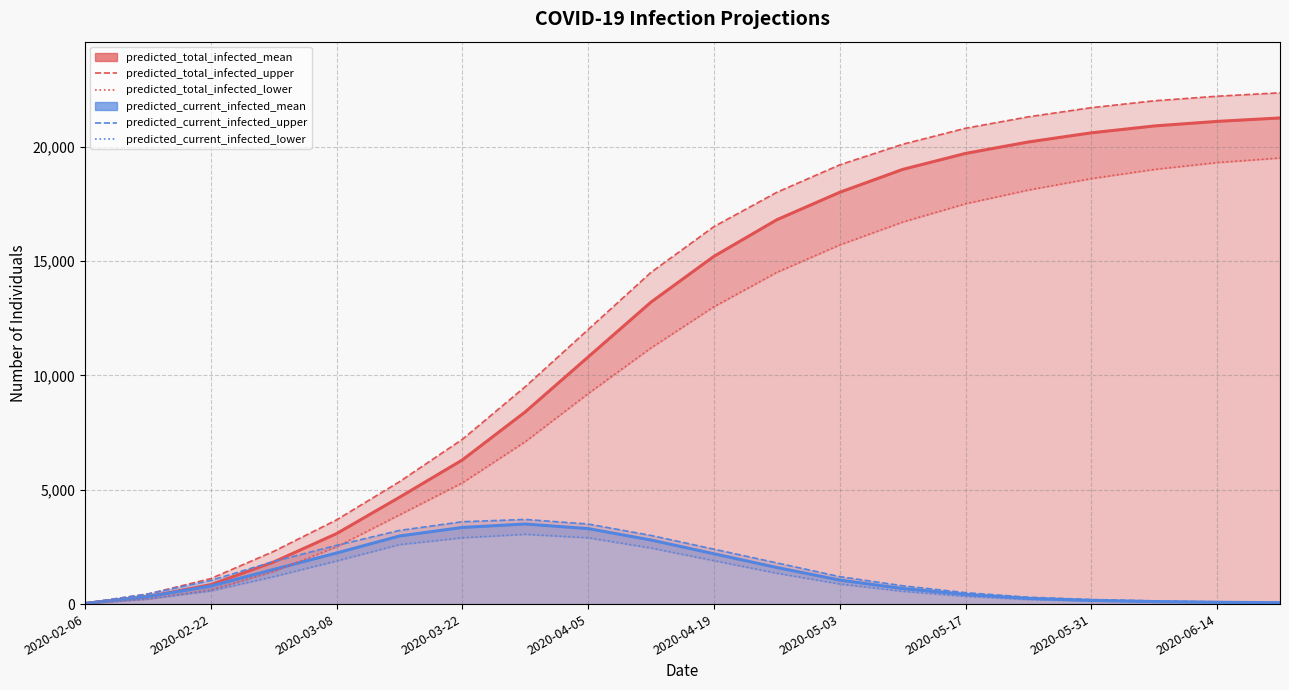

True or false: predicted_total_infected_lower and predicted_total_infected_upper intersect in this chart.

False